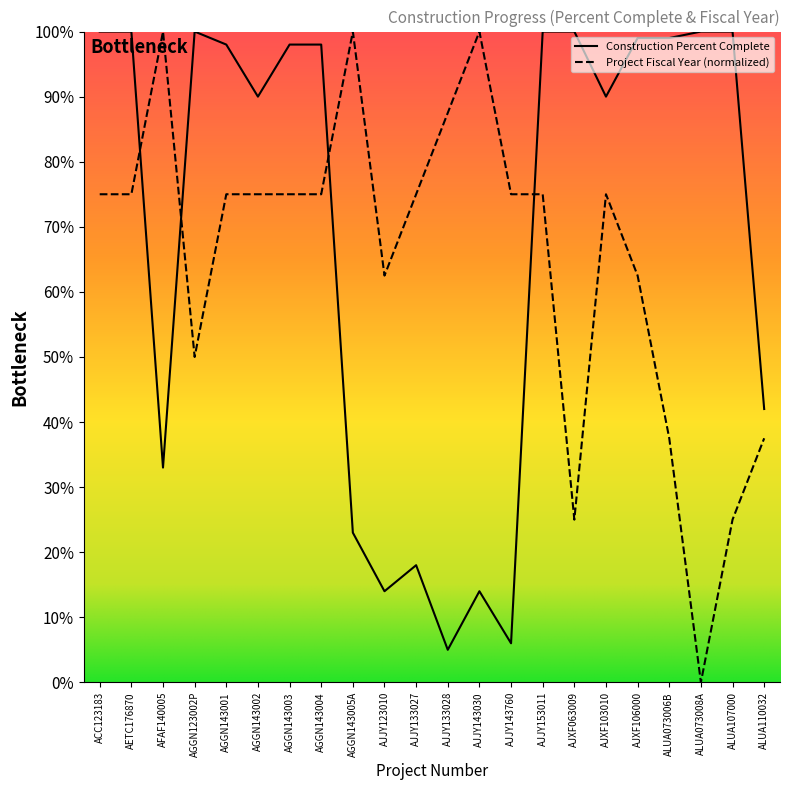

How many interior local valleys does the Construction Percent Complete series have?

6